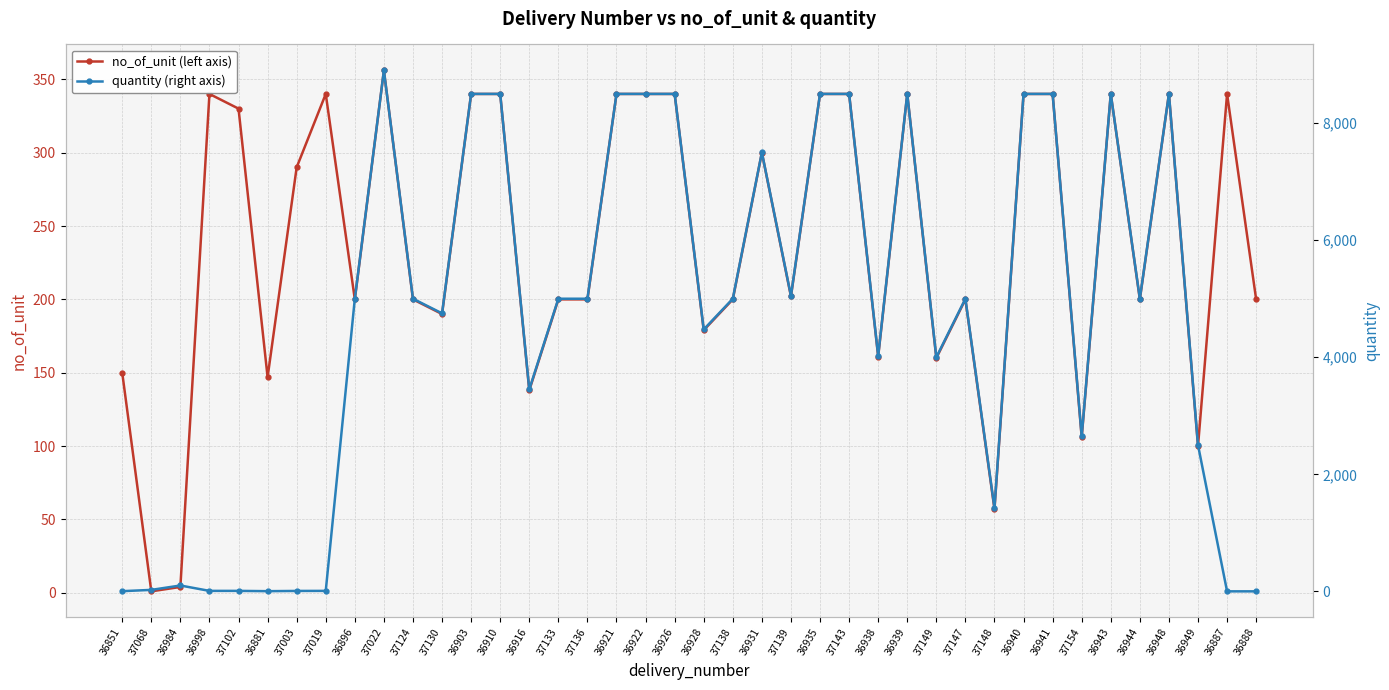

True or false: no_of_unit (left axis) and quantity (right axis) cross at least once.

True